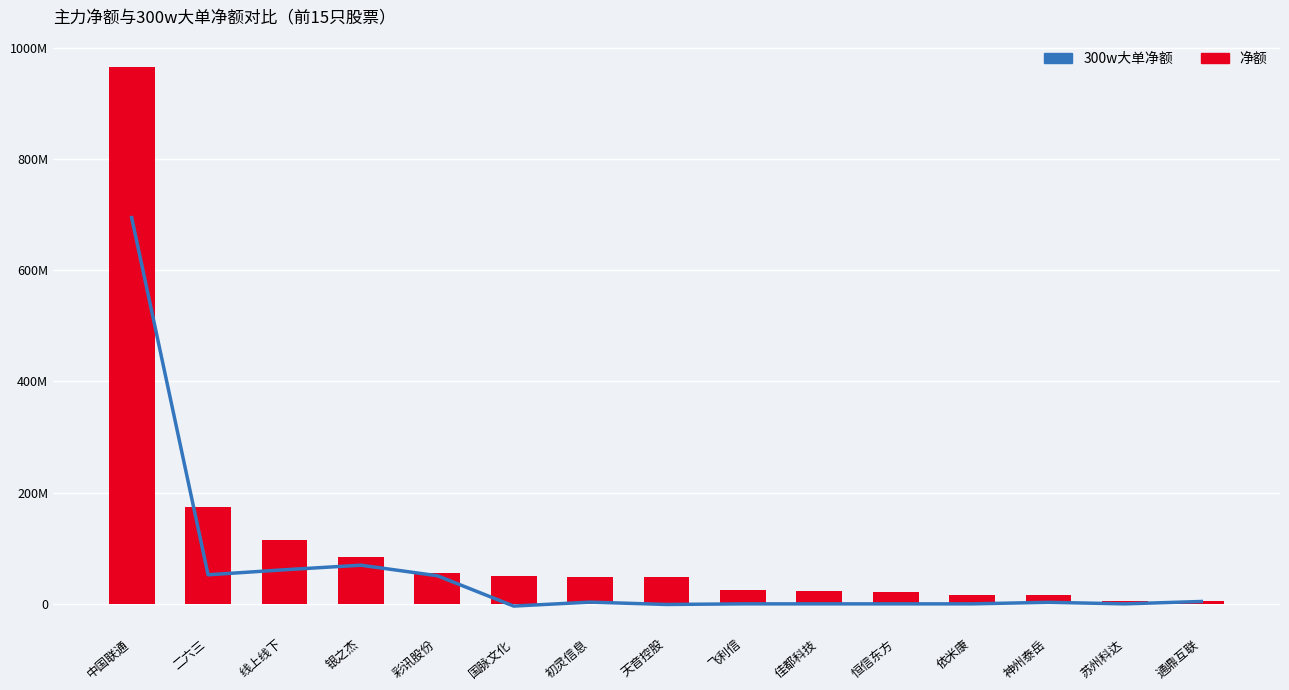

The value of 净额 at 神州泰岳 is 10380593. True or false?

False